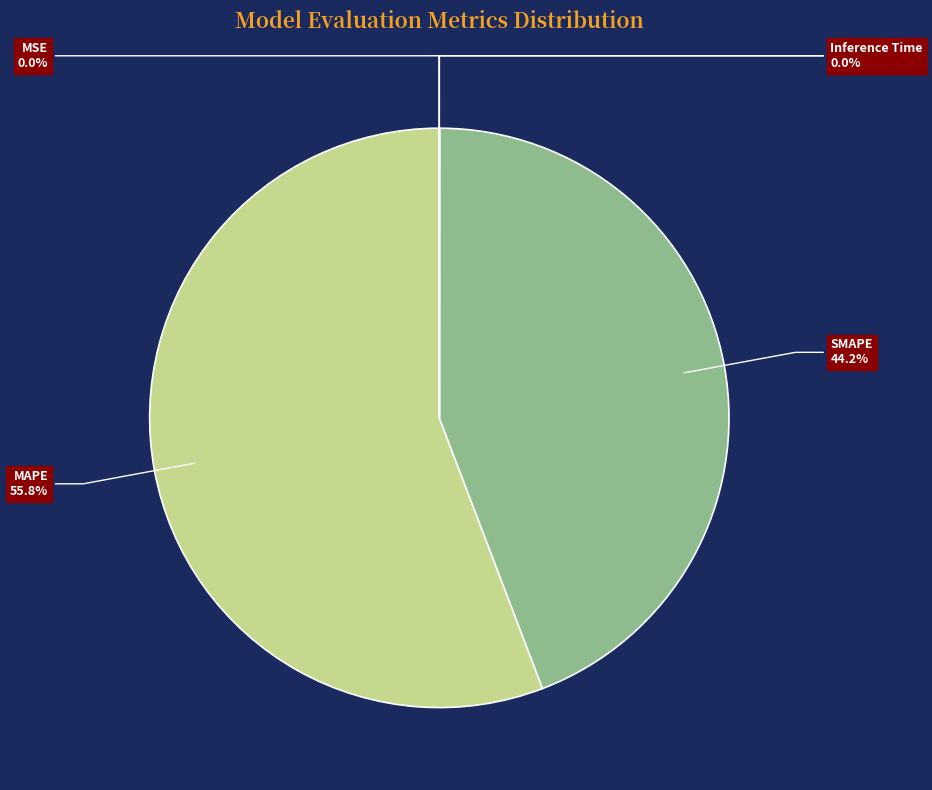

What percentage is NOT represented by MAPE?

44.2%